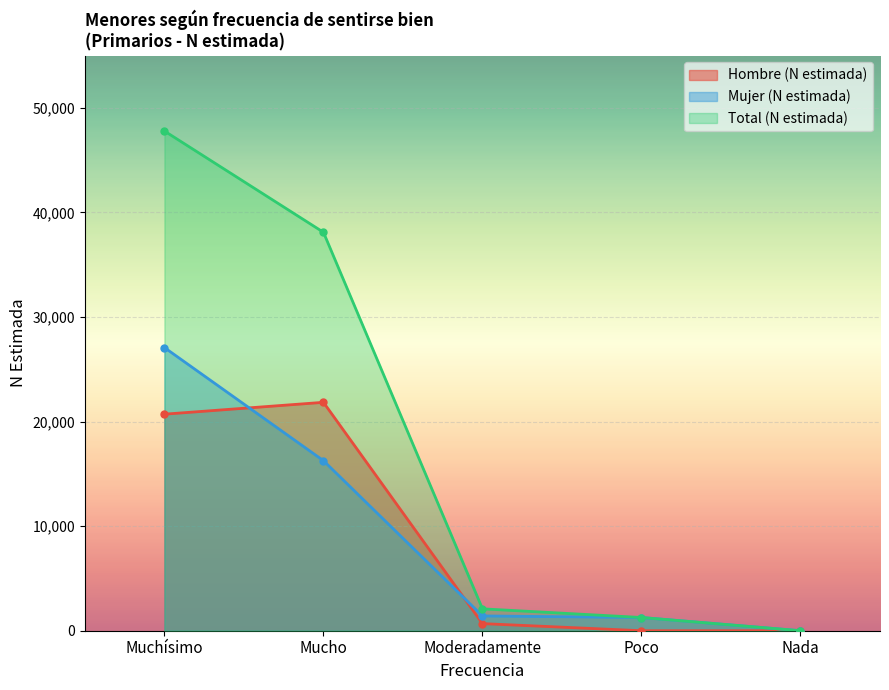

Between Nada and Mucho, which is larger?

Mucho